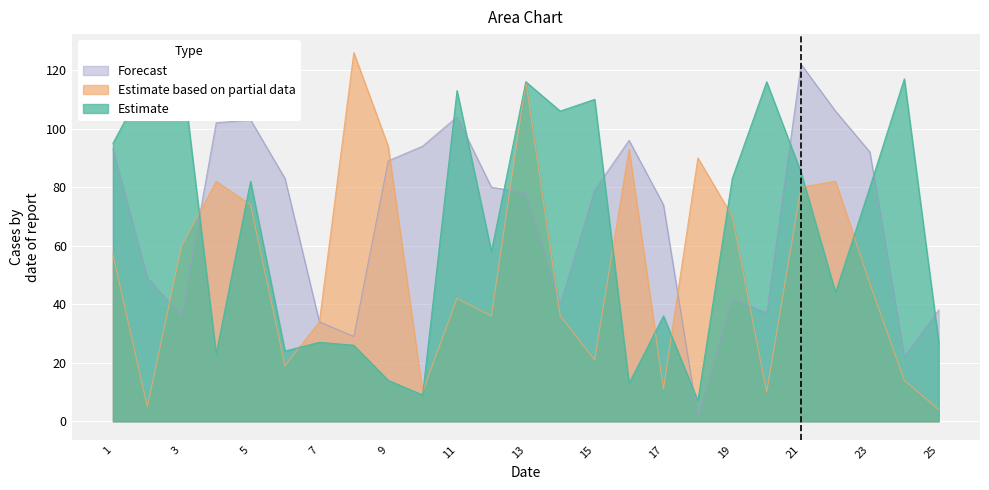

What is the highest value of the Estimate based on partial data series?

126